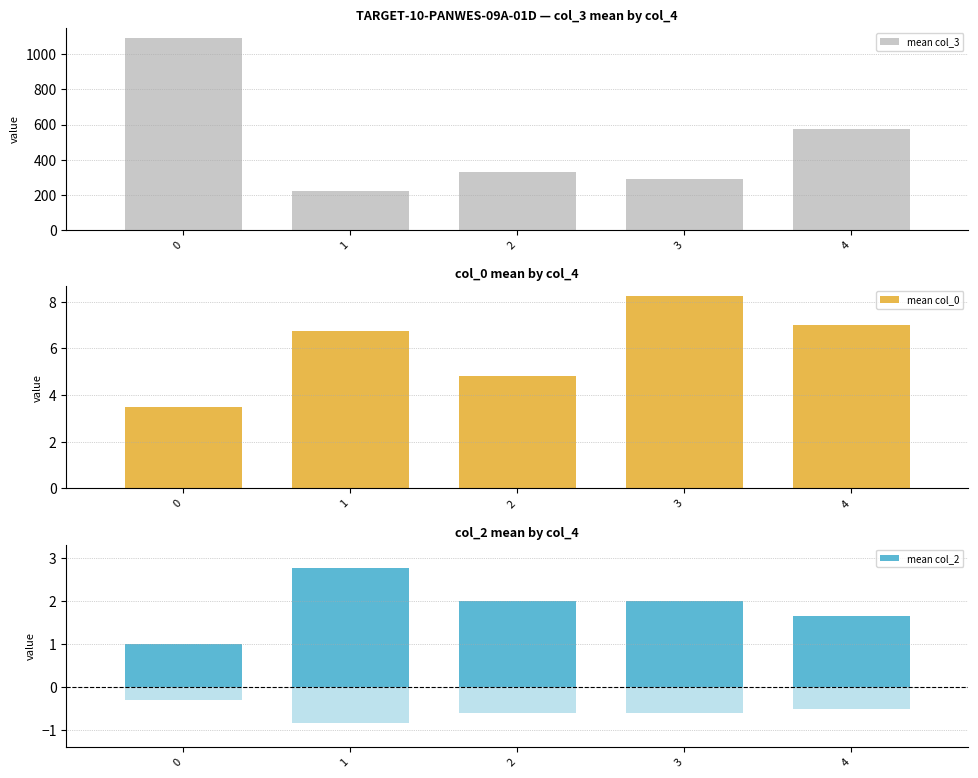

What is the total value across all series at 0?

1098.2